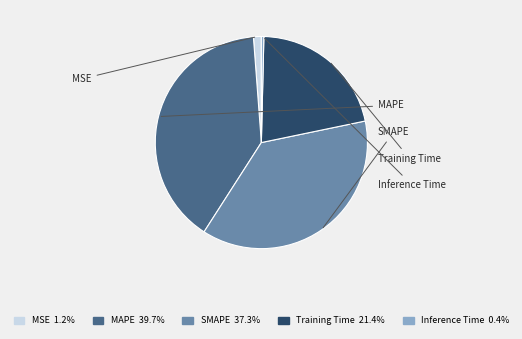

Which category has the biggest portion of the pie?

MAPE